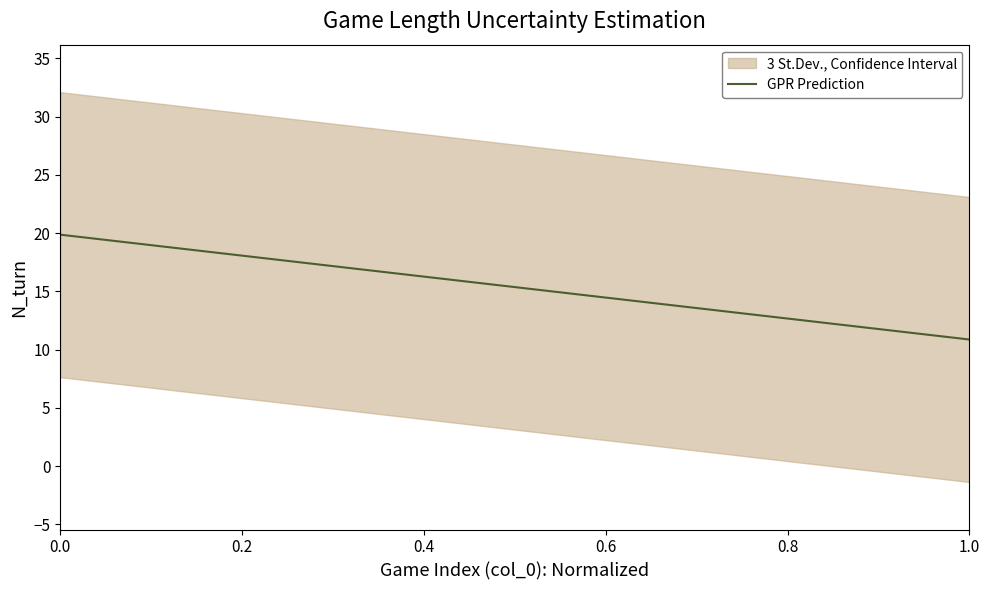

What is the sum of all values?

292.0